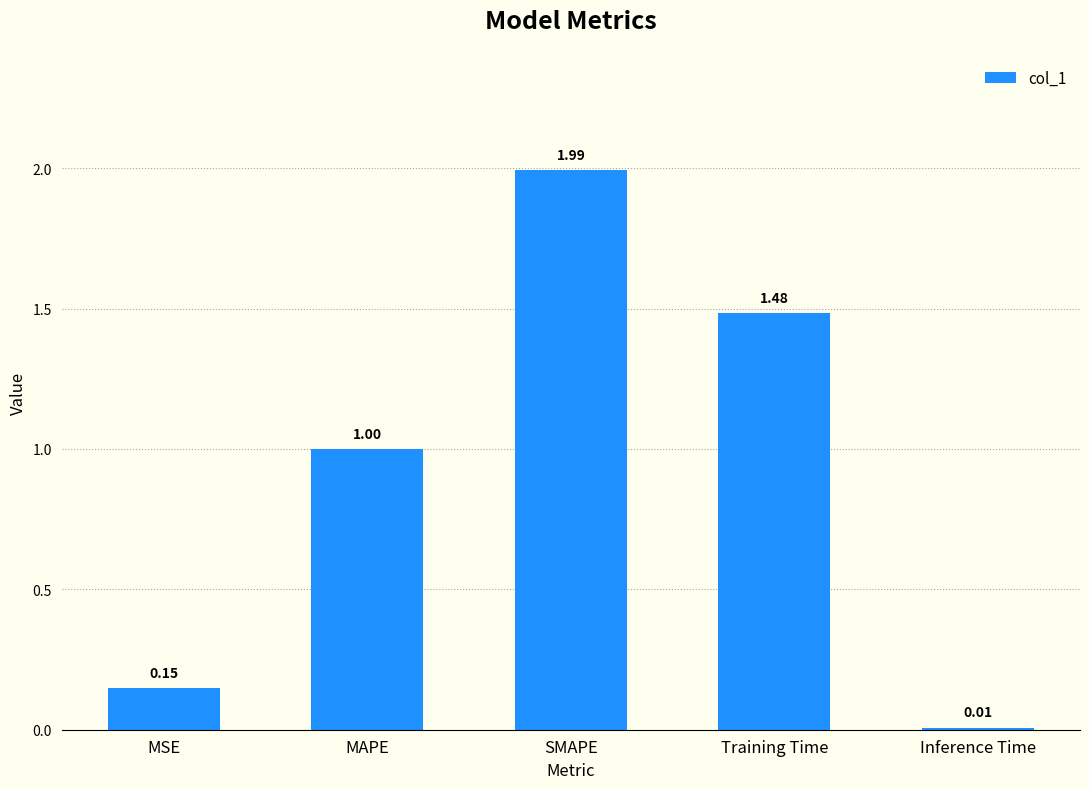

Is it true that the value at SMAPE is 1.1?

False